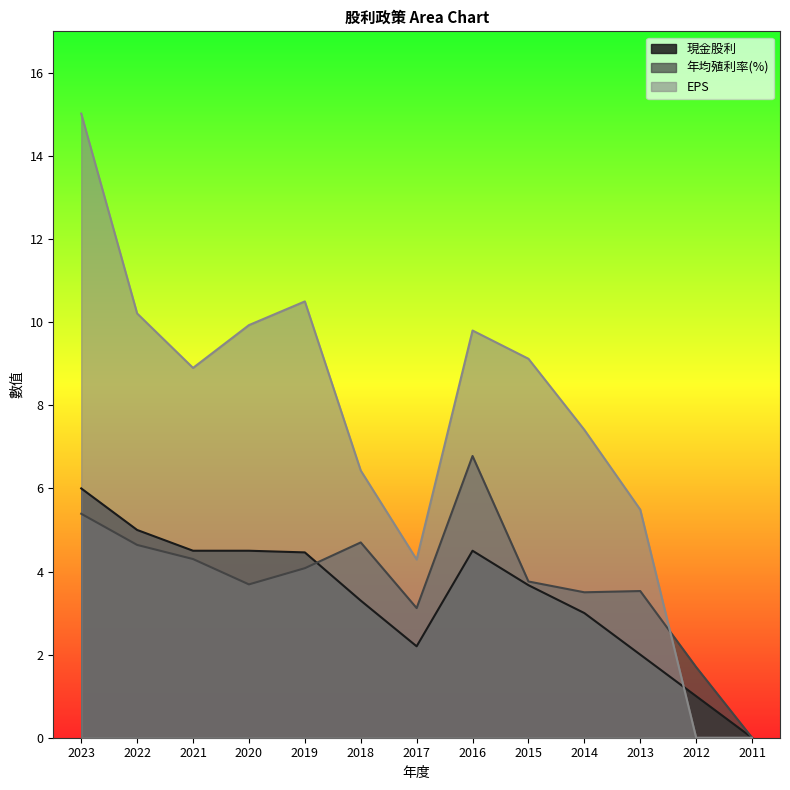

Which series ends up on top after the final intersection of 年均殖利率(%) and 現金股利?

年均殖利率(%)